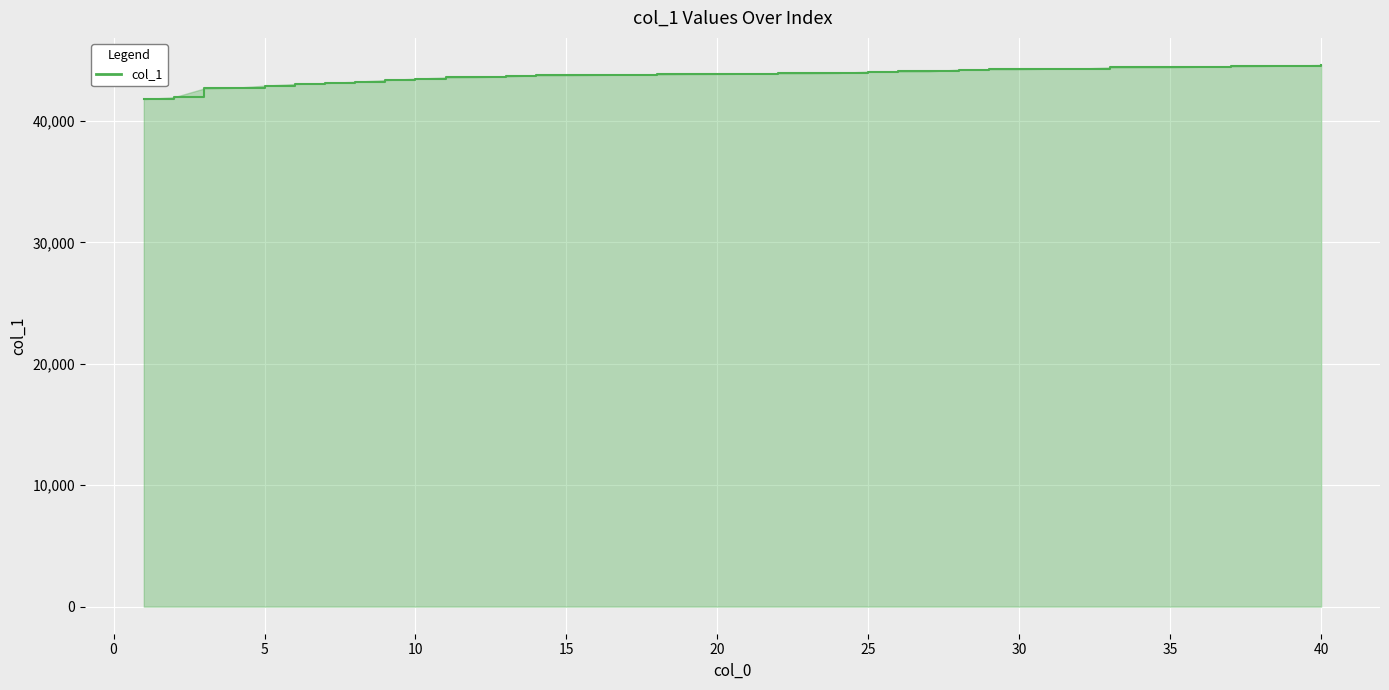

What is the greatest value displayed?

44614